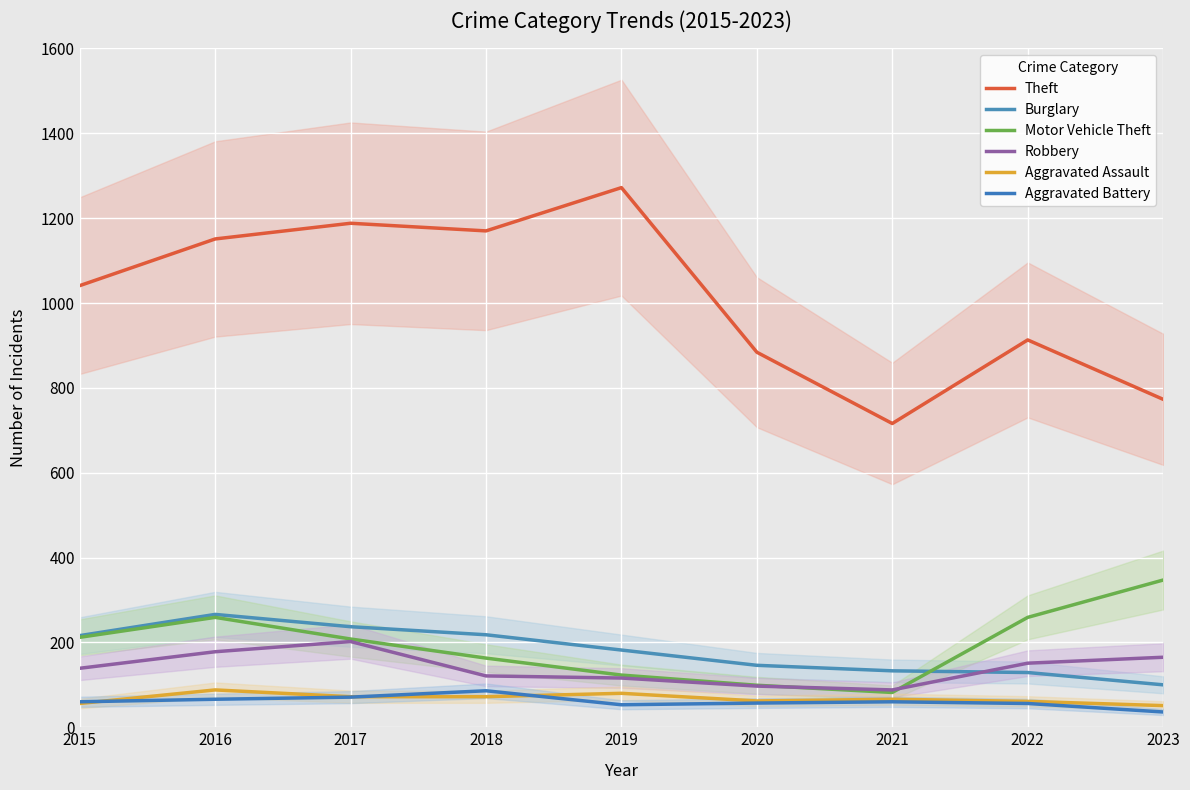

What is the sum of the Aggravated Battery values at 2016 and 2020?

123